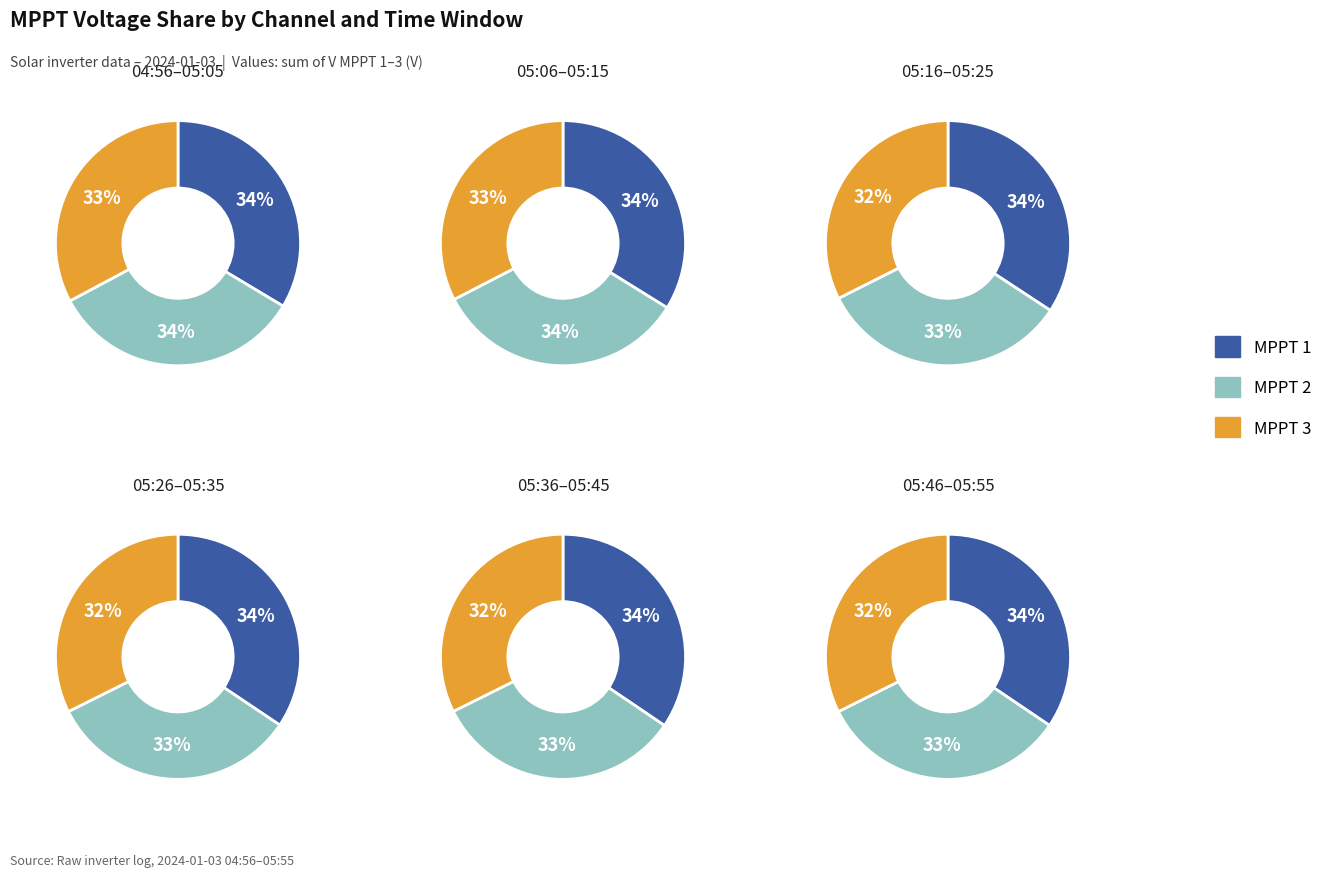

Does any single category account for the majority?

No